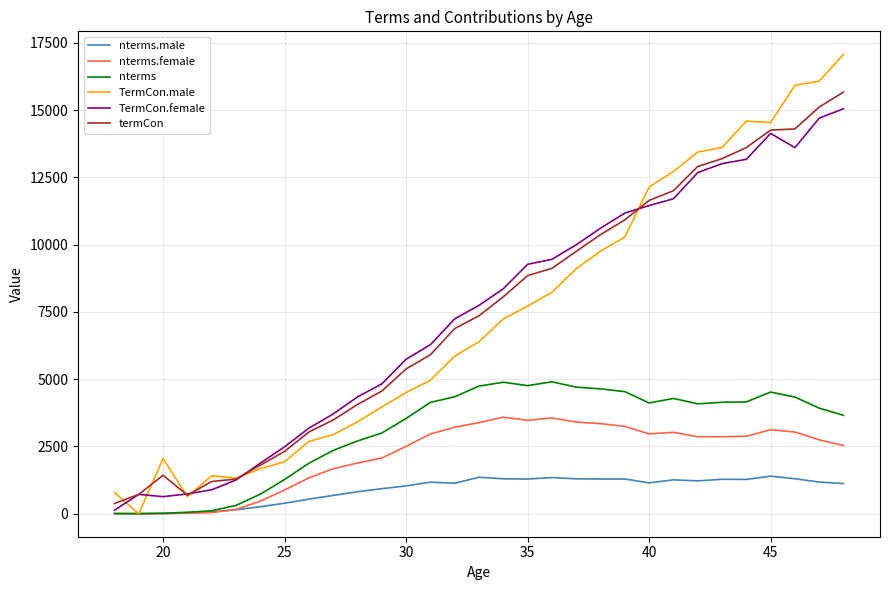

What are all the series names shown in the legend?

nterms.male, nterms.female, nterms, TermCon.male, TermCon.female, termCon